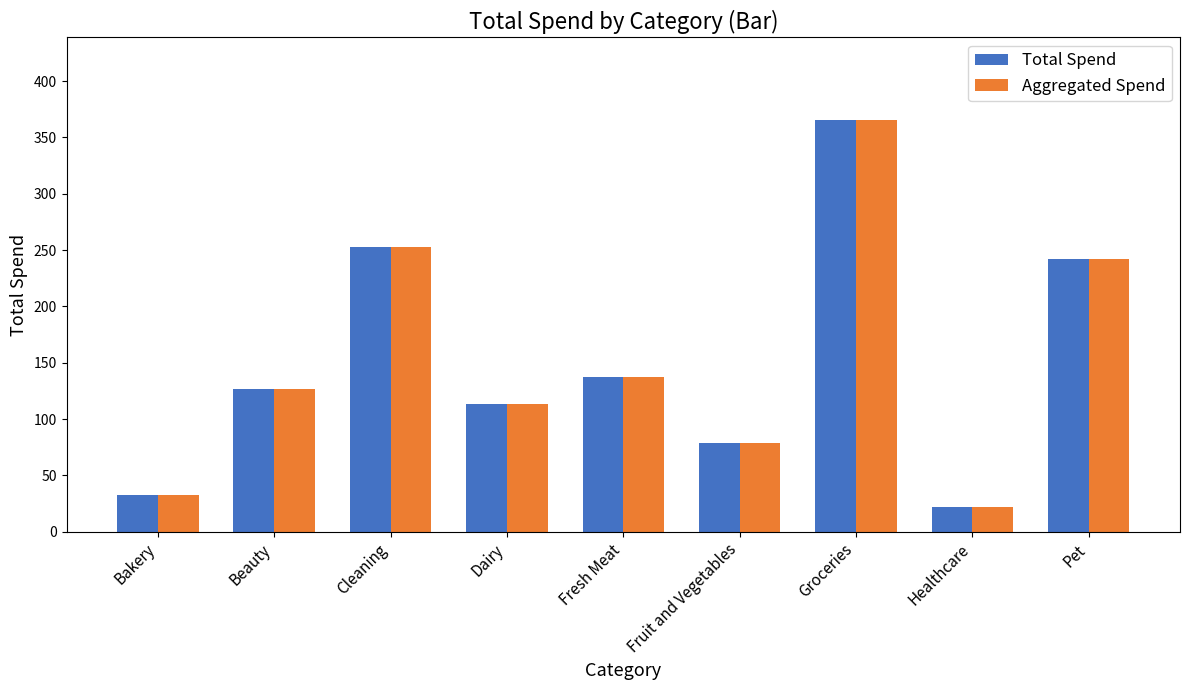

How many bars are there in total?

18